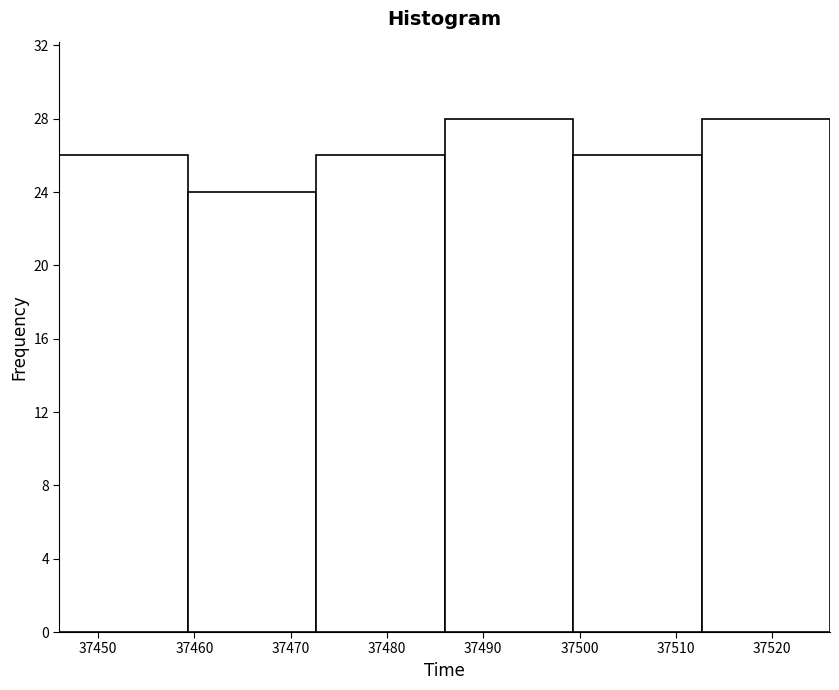

How tall is the bar that spans 37459 to 37473 on the x-axis? Neither the bar edges nor the heights are printed on the chart, so give them approximately, as read against the axes.

24